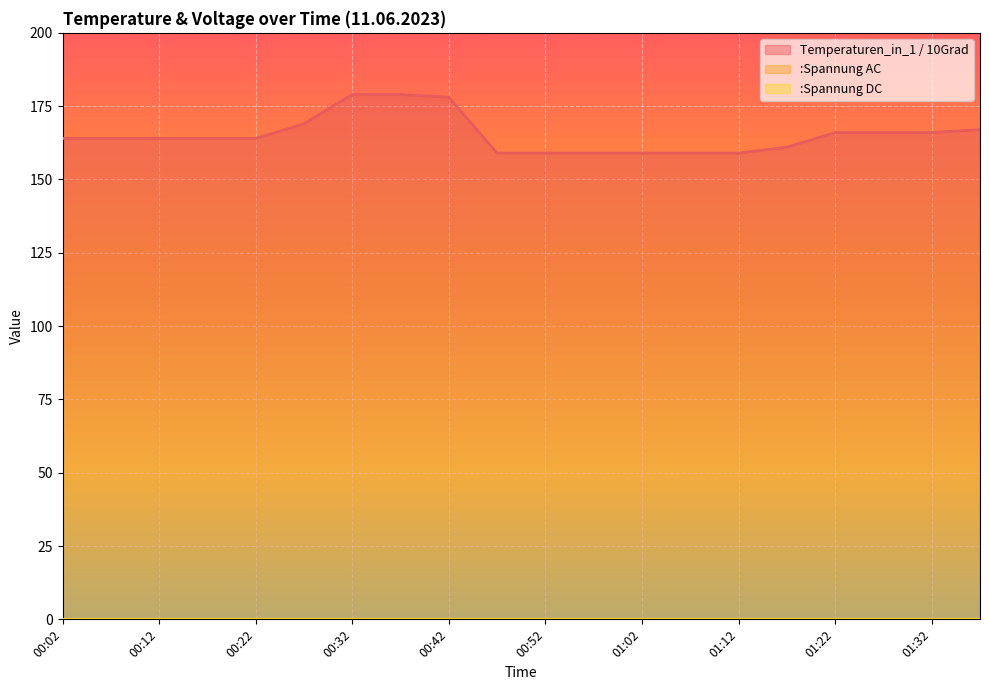

True or false: :Spannung DC and Temperaturen_in_1 / 10Grad cross at least once.

False